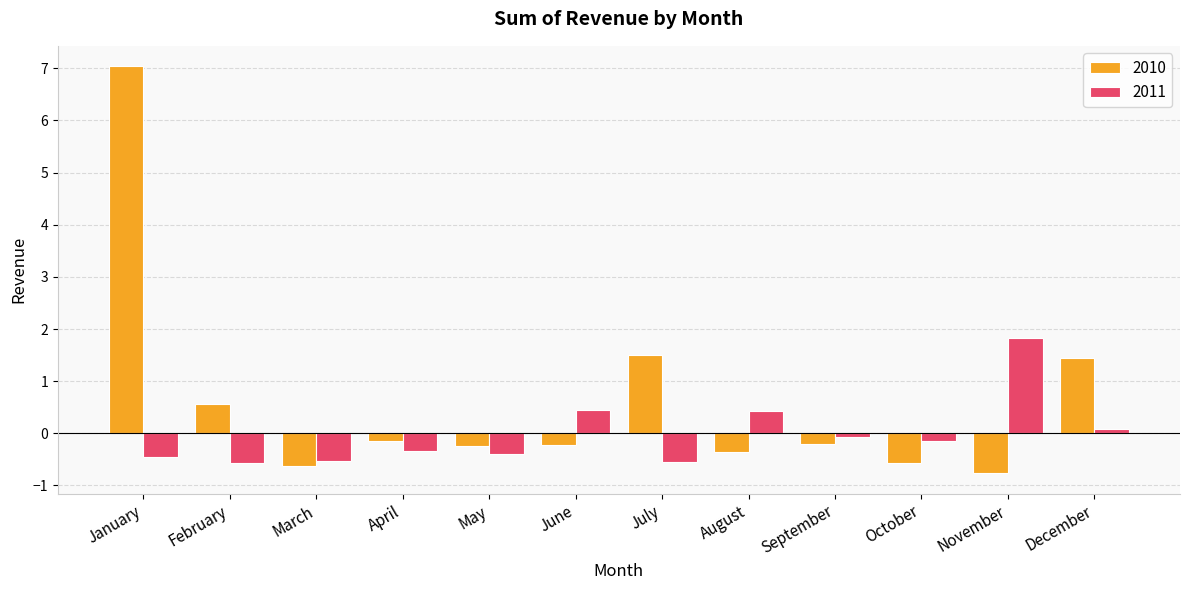

How many positive values does the 2010 series have?

4